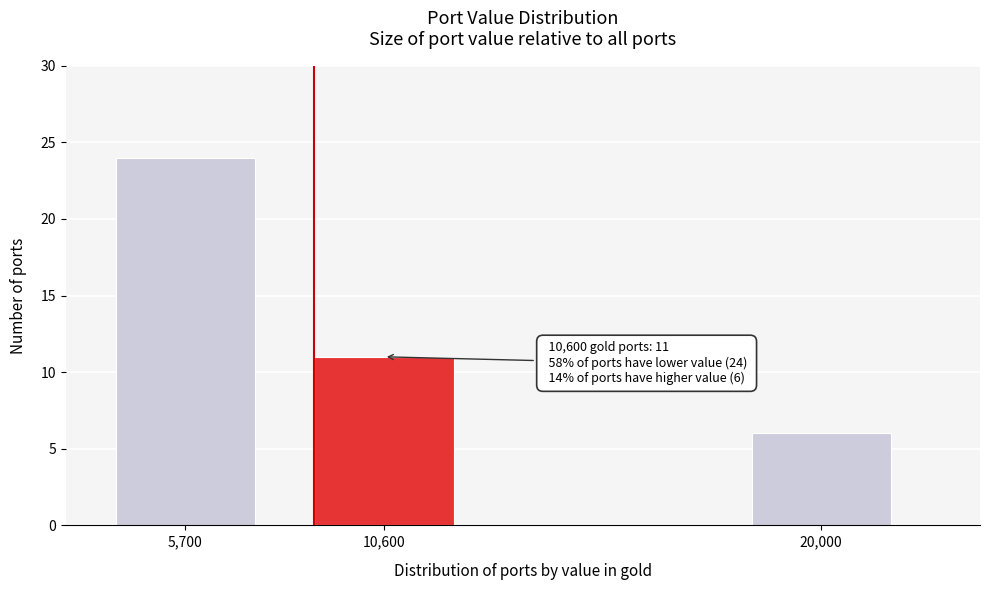

Reading left to right, list all the values displayed in this chart.

24	11	6